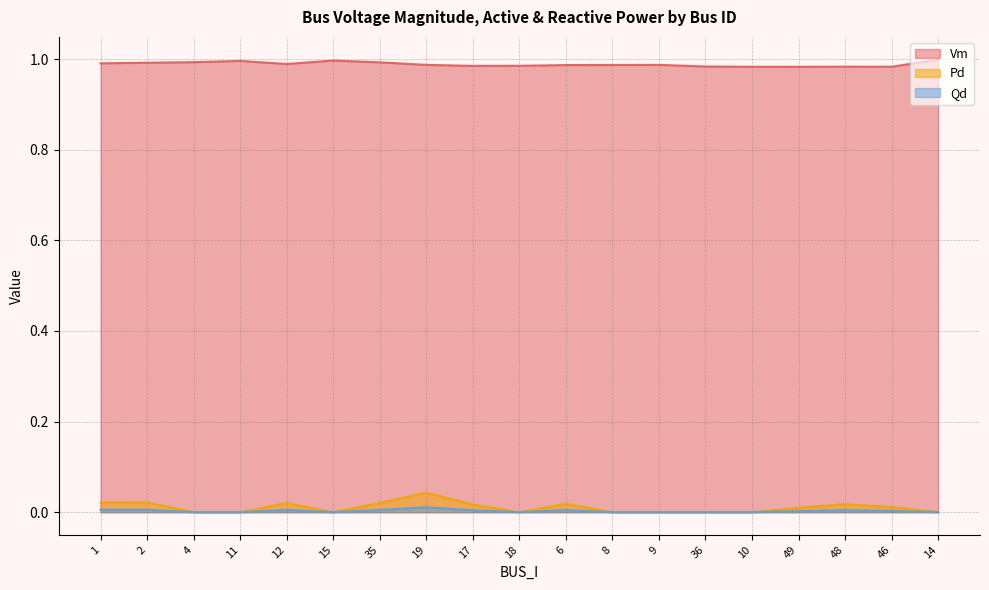

Reading right to left, transcribe all the data shown in this chart.

Vm: 14=1.0	46=1.0	48=1.0	49=1.0	10=1.0	36=1.0	9=1.0	8=1.0	6=1.0	18=1.0	17=1.0	19=1.0	35=1.0	15=1.0	12=1.0	11=1.0	4=1.0	2=1.0	1=1.0
Pd: 14=0.0	46=0.0	48=0.0	49=0.0	10=0.0	36=0.0	9=0.0	8=0.0	6=0.0	18=0.0	17=0.0	19=0.0	35=0.0	15=0.0	12=0.0	11=0.0	4=0.0	2=0.0	1=0.0
Qd: 14=0.0	46=0.0	48=0.0	49=0.0	10=0.0	36=0.0	9=0.0	8=0.0	6=0.0	18=0.0	17=0.0	19=0.0	35=0.0	15=0.0	12=0.0	11=0.0	4=0.0	2=0.0	1=0.0